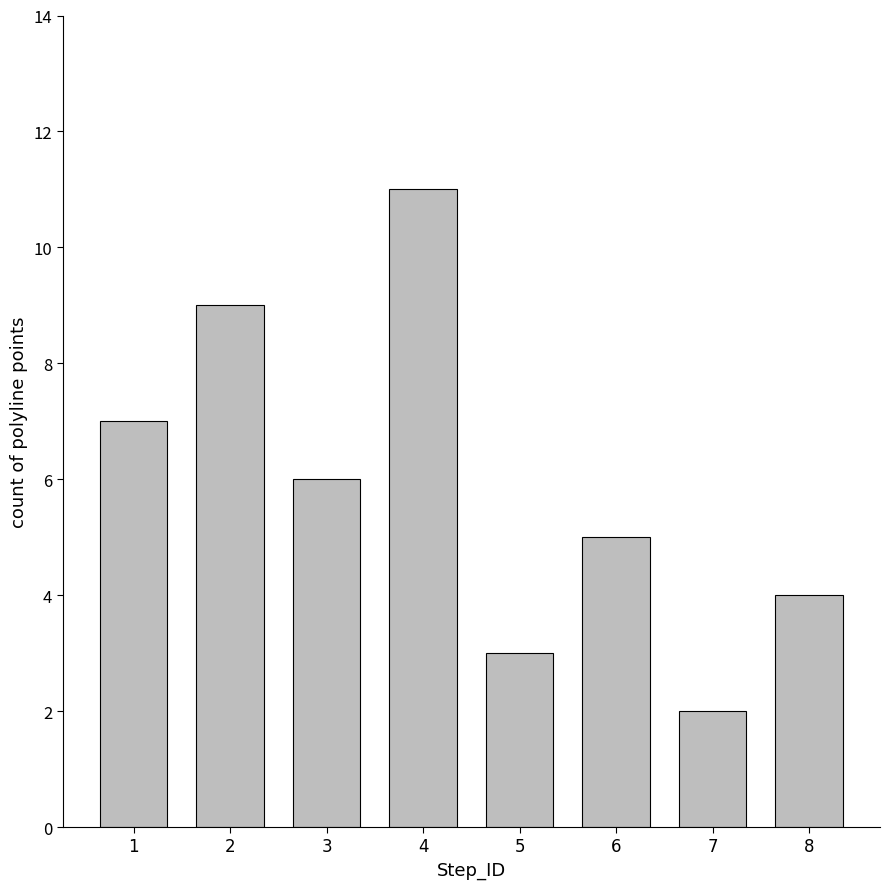

Are the bars horizontal?

No